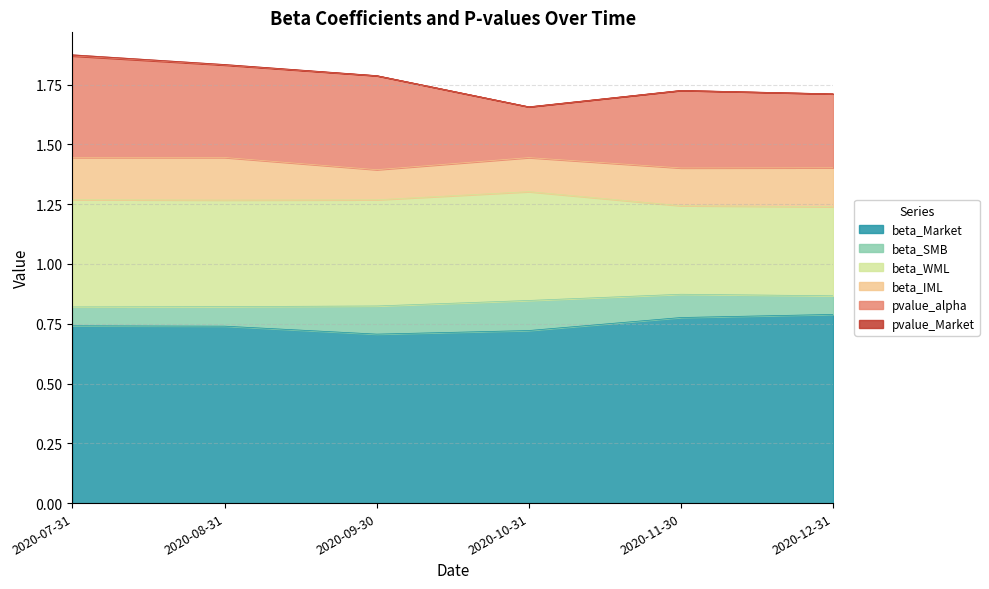

True or false: pvalue_Market and beta_IML cross at least once.

False